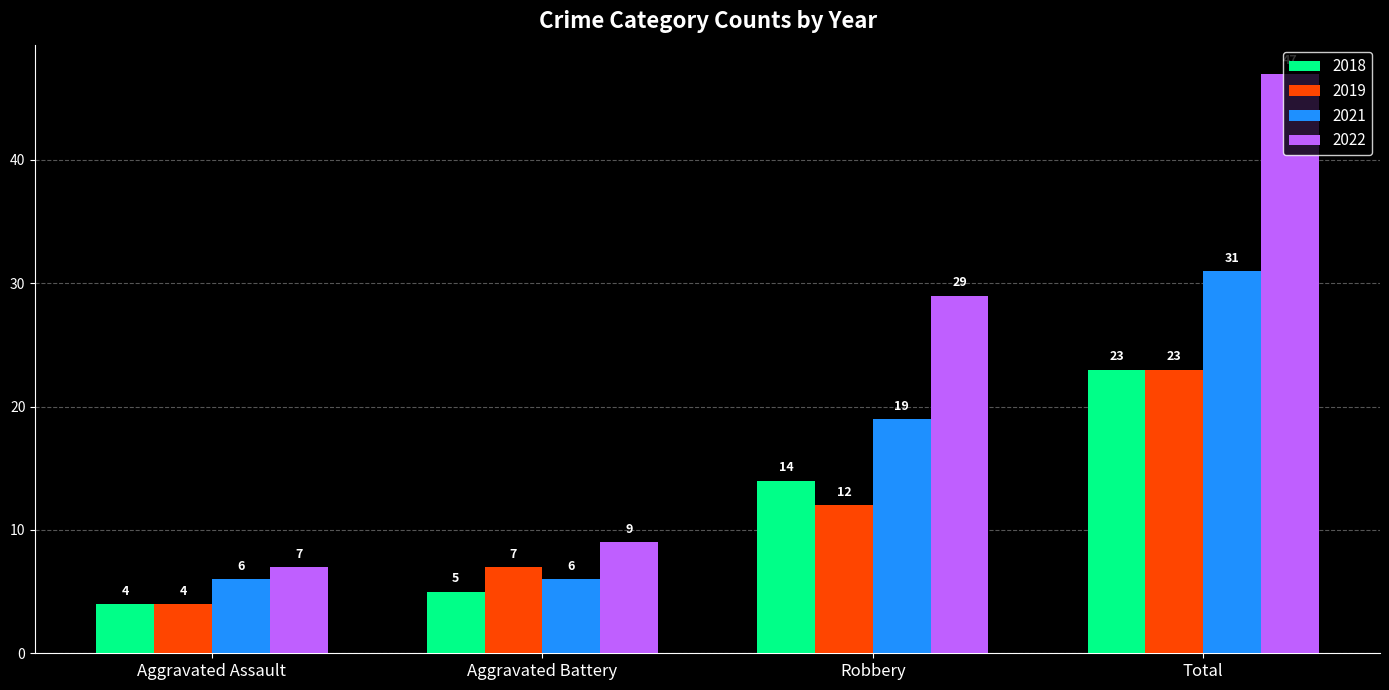

What value does the 2018 series have at Total?

23